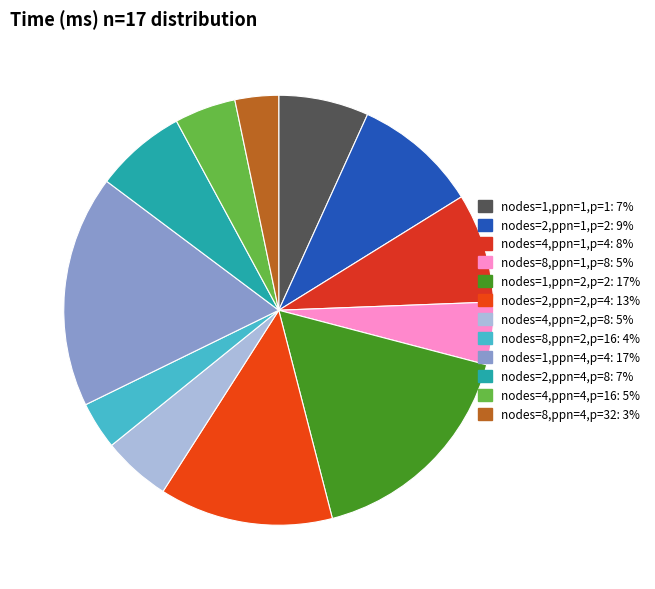

To the nearest percent, what percentage of the pie is nodes=2,ppn=4,p=8?

7%